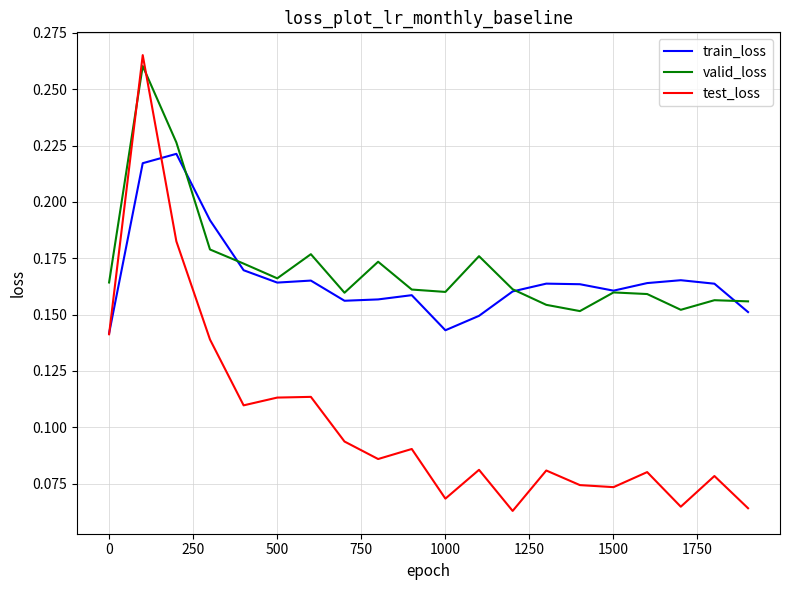

How many lines are shown in the chart?

3